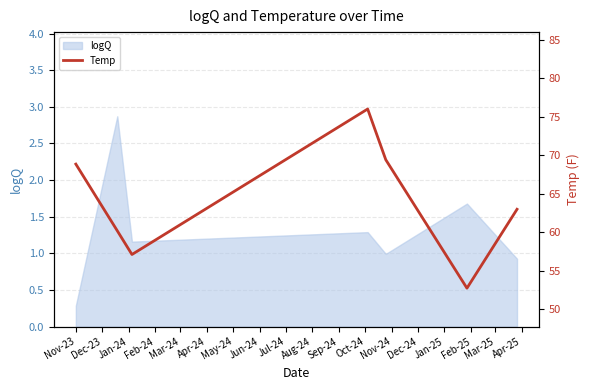

How many points are higher than both their immediate neighbors (excluding endpoints)?

1